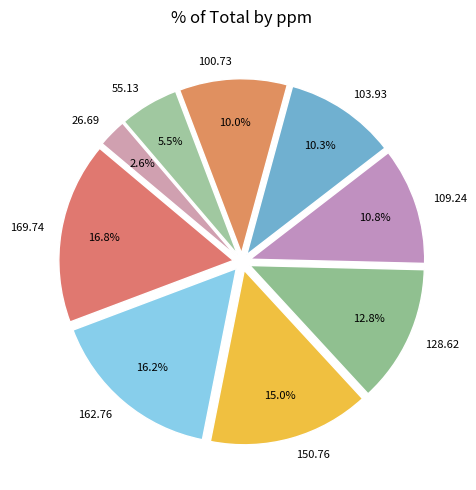

Is the sum of 169.74 and 26.69 greater than half?

No